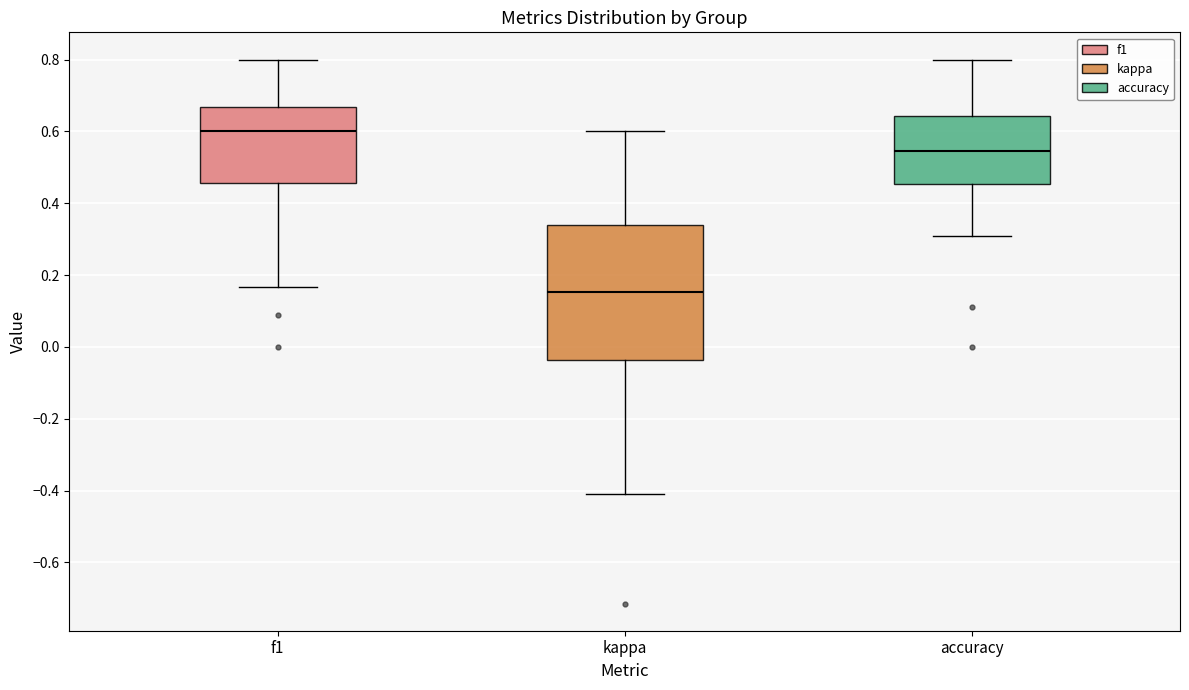

Which box is the tallest, from its lower edge to its upper edge?

kappa